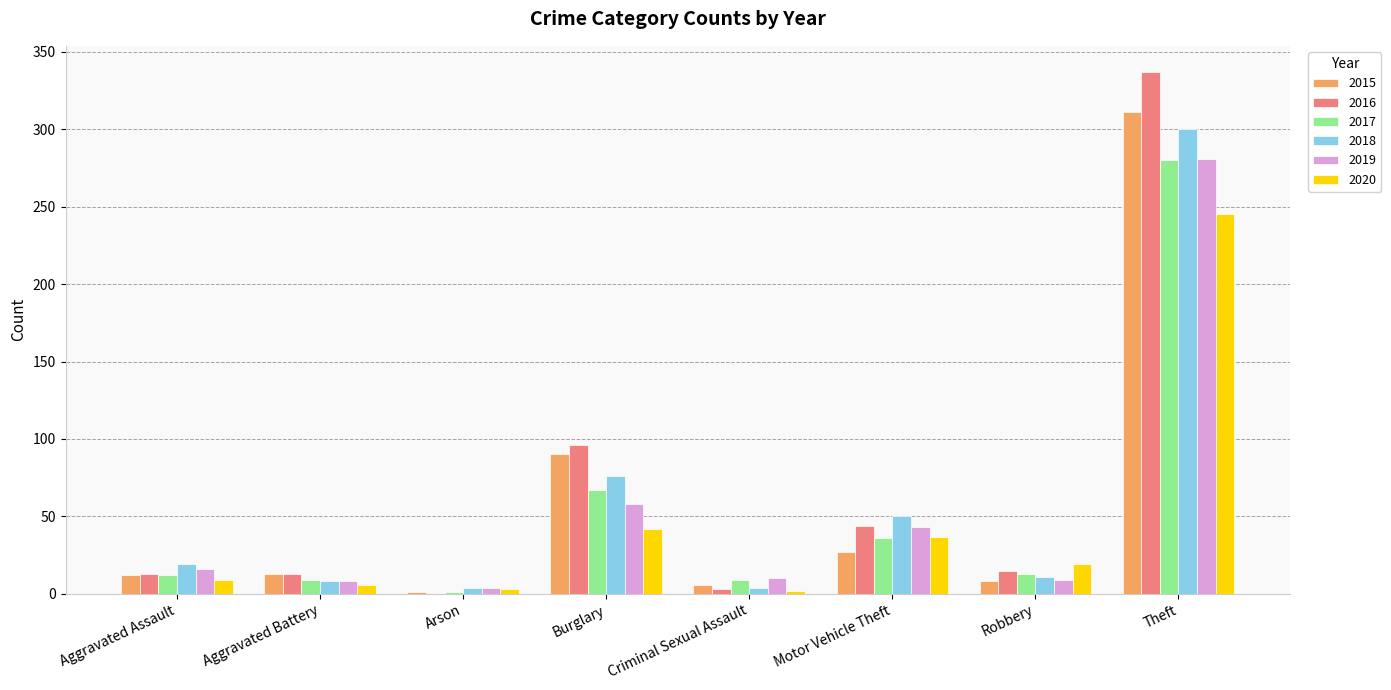

What is the total value across all series at Aggravated Assault?

81